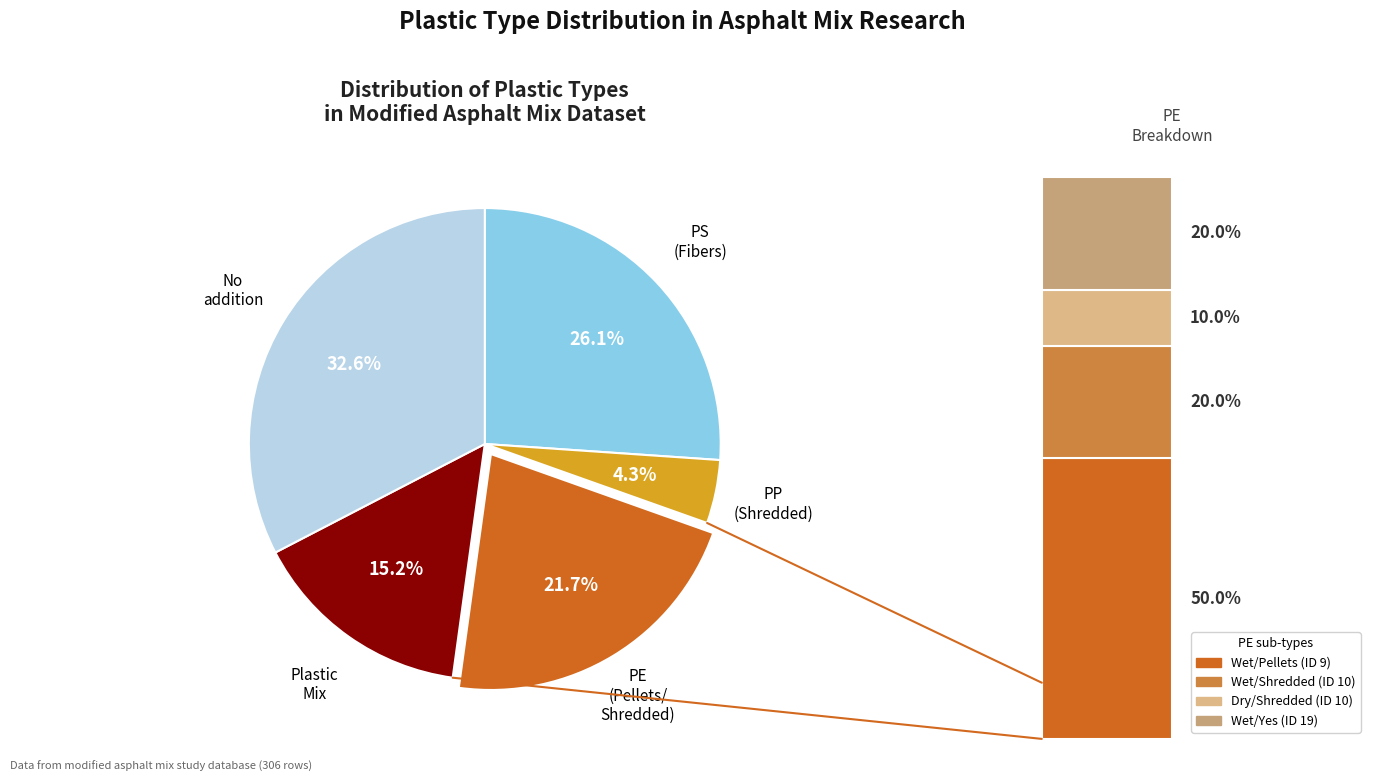

True or false: PP accounts for 4% of the total.

True